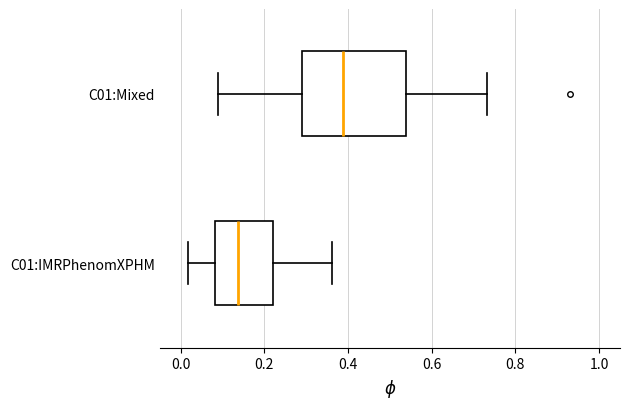

Where does the left whisker of the box for C01:IMRPhenomXPHM end on the x-axis? The values are not printed on the chart, so give them approximately, as read against the axis.

0.02